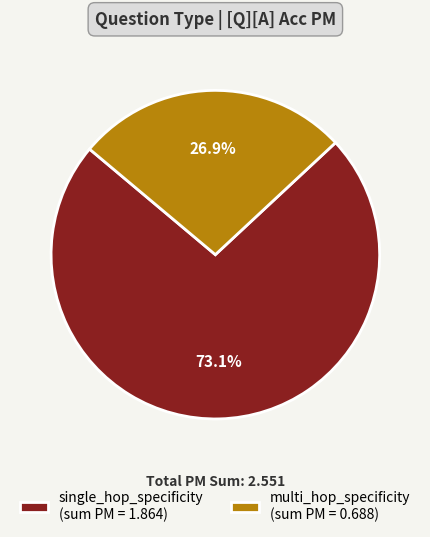

To the nearest percent, what percentage of the pie is single_hop_specificity?

73%